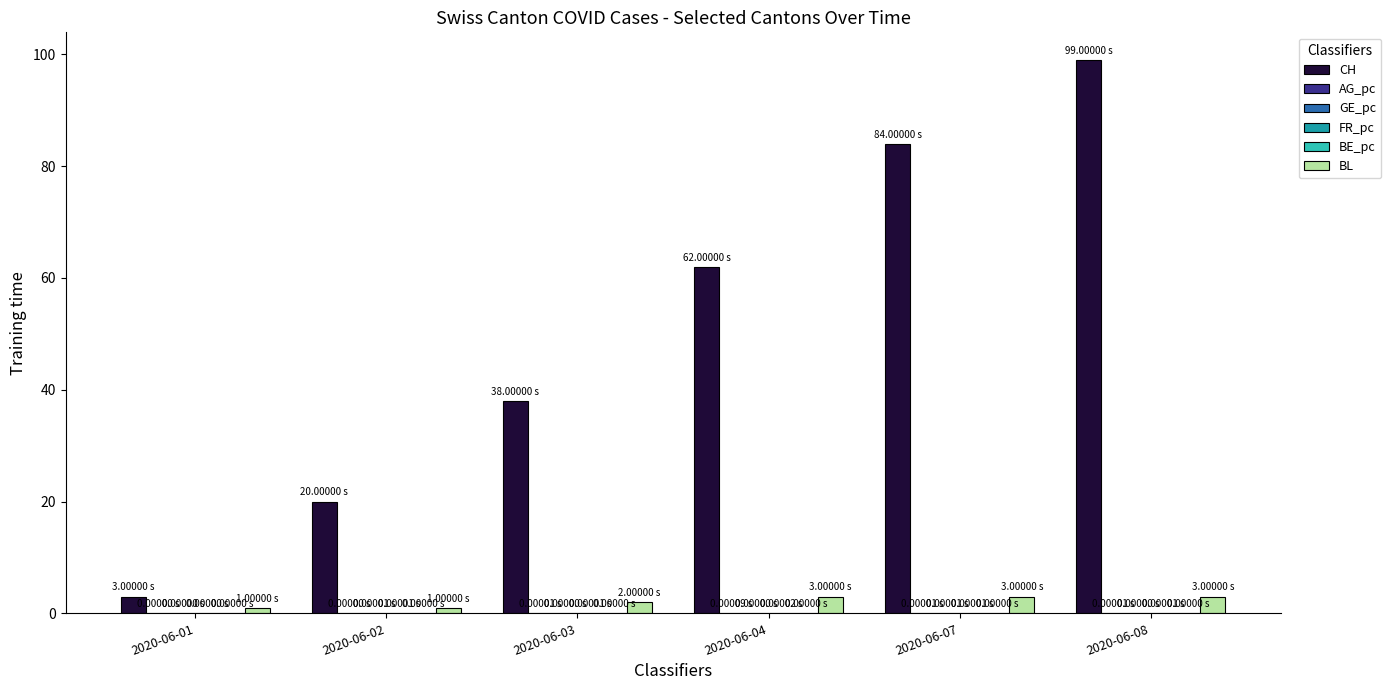

How many categories are shown in the chart?

6